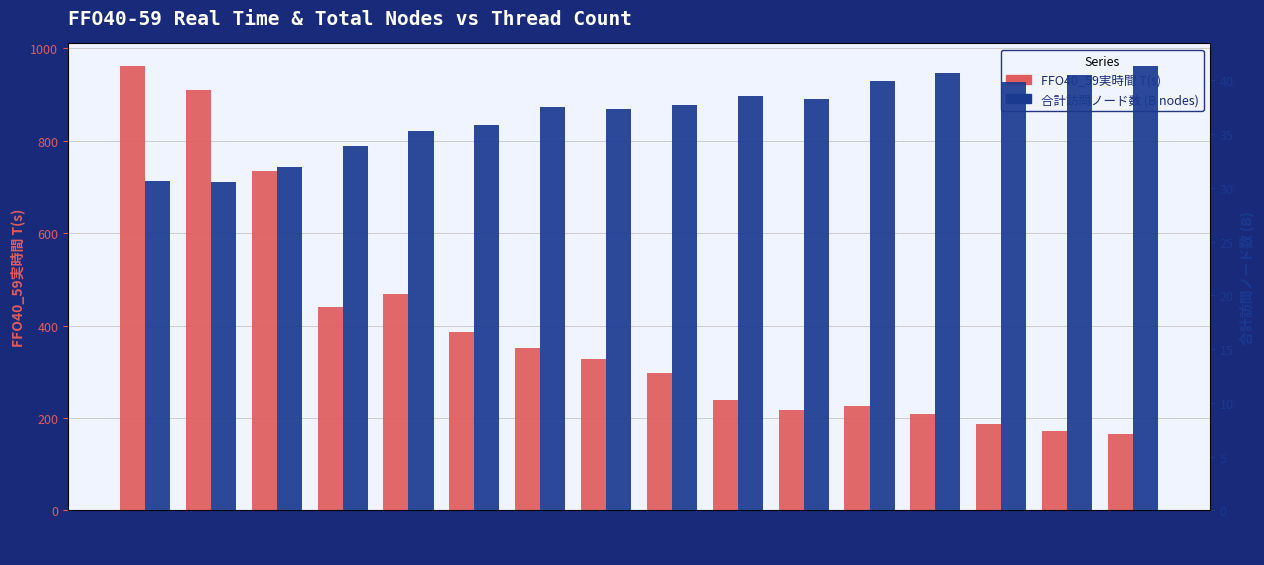

Where is FFO40_59実時間 T(s) nearest to the value 564?

5